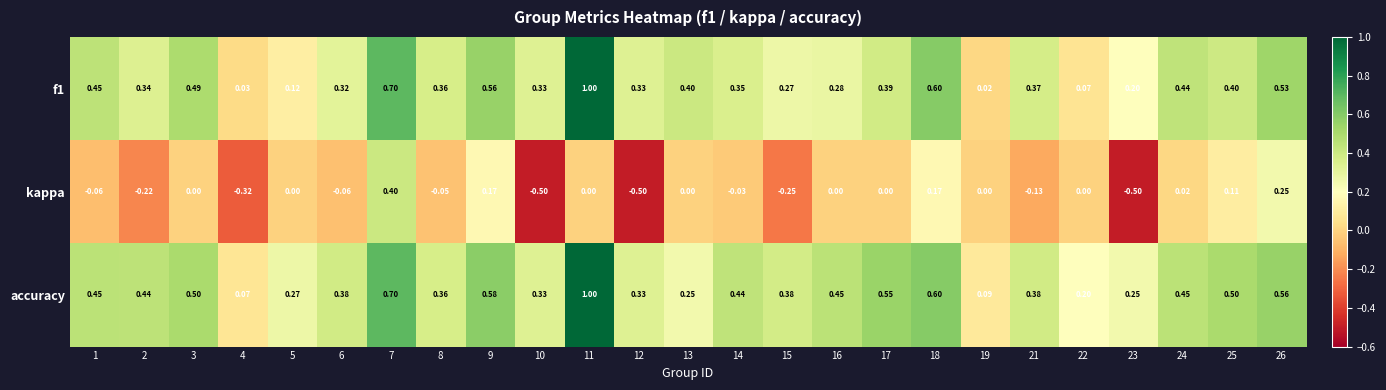

Is the value of accuracy at 12 greater than the value of f1 at 1?

No